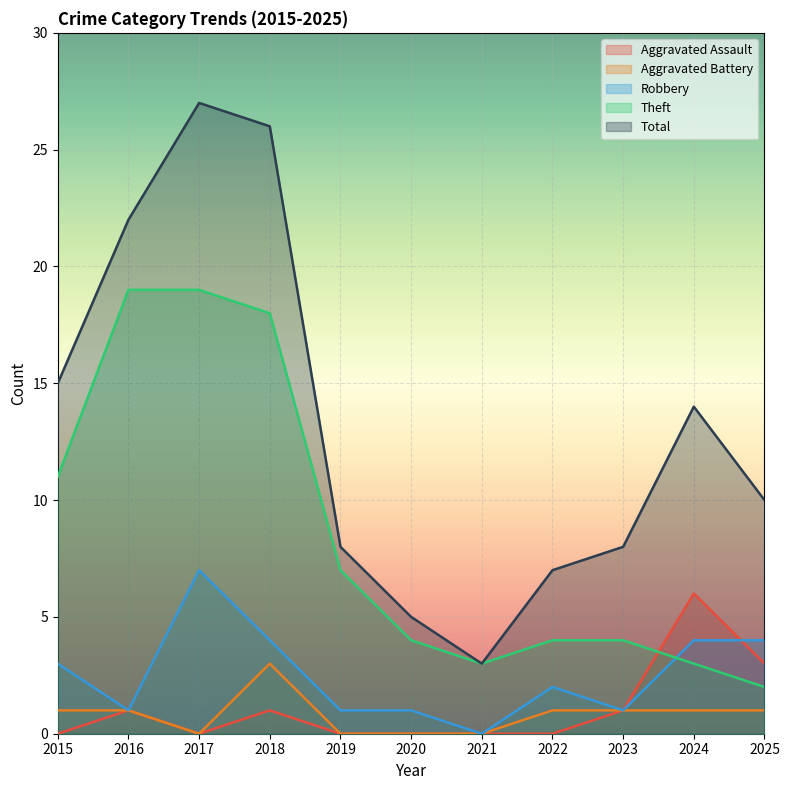

Which series changed the most between 2019 and 2024?

Aggravated Assault